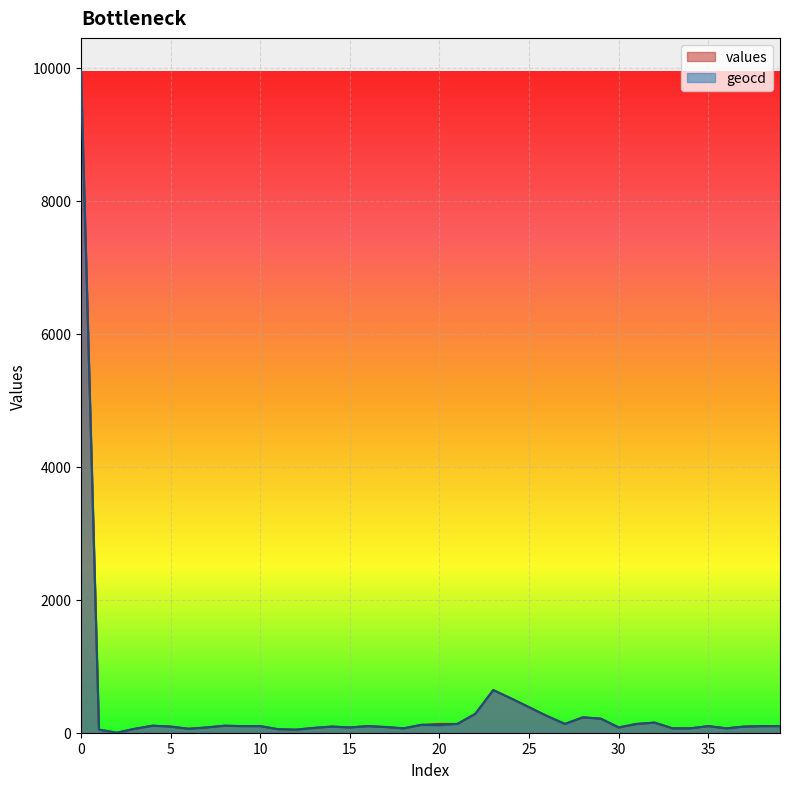

Where is values nearest to the value 4976?

23